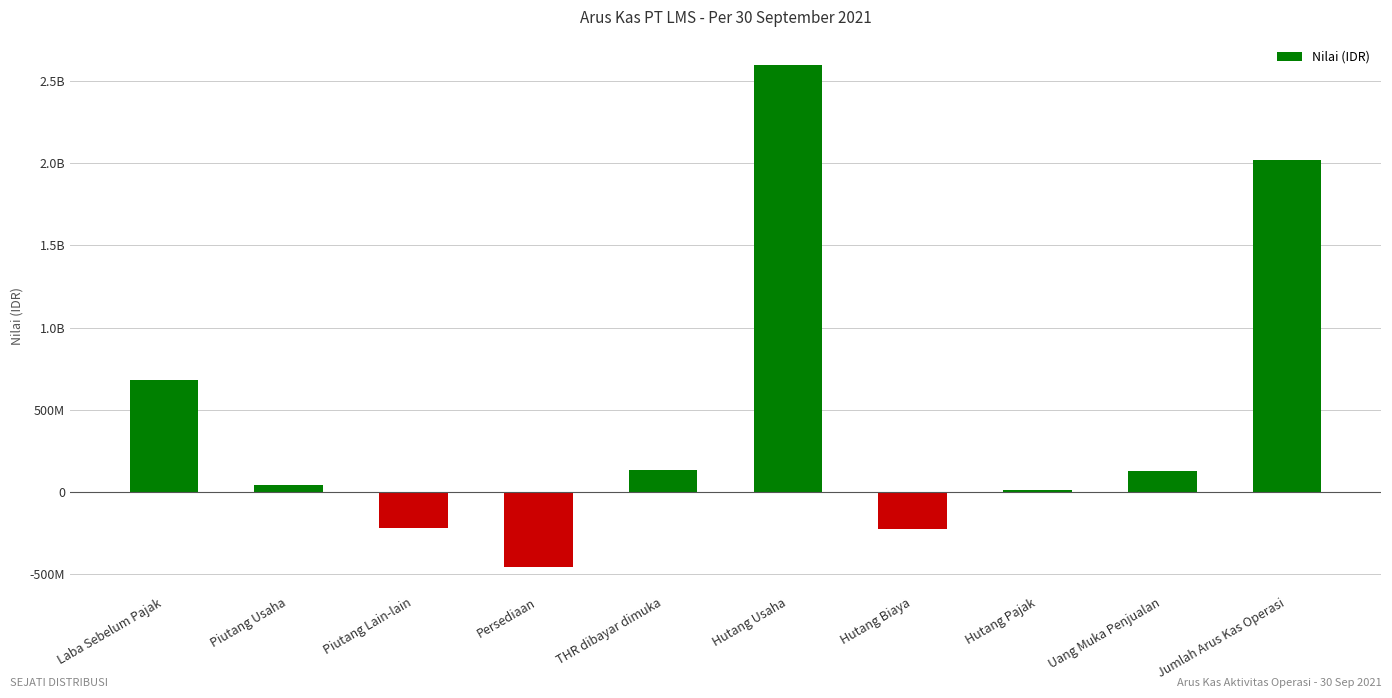

Are the bars horizontal?

No